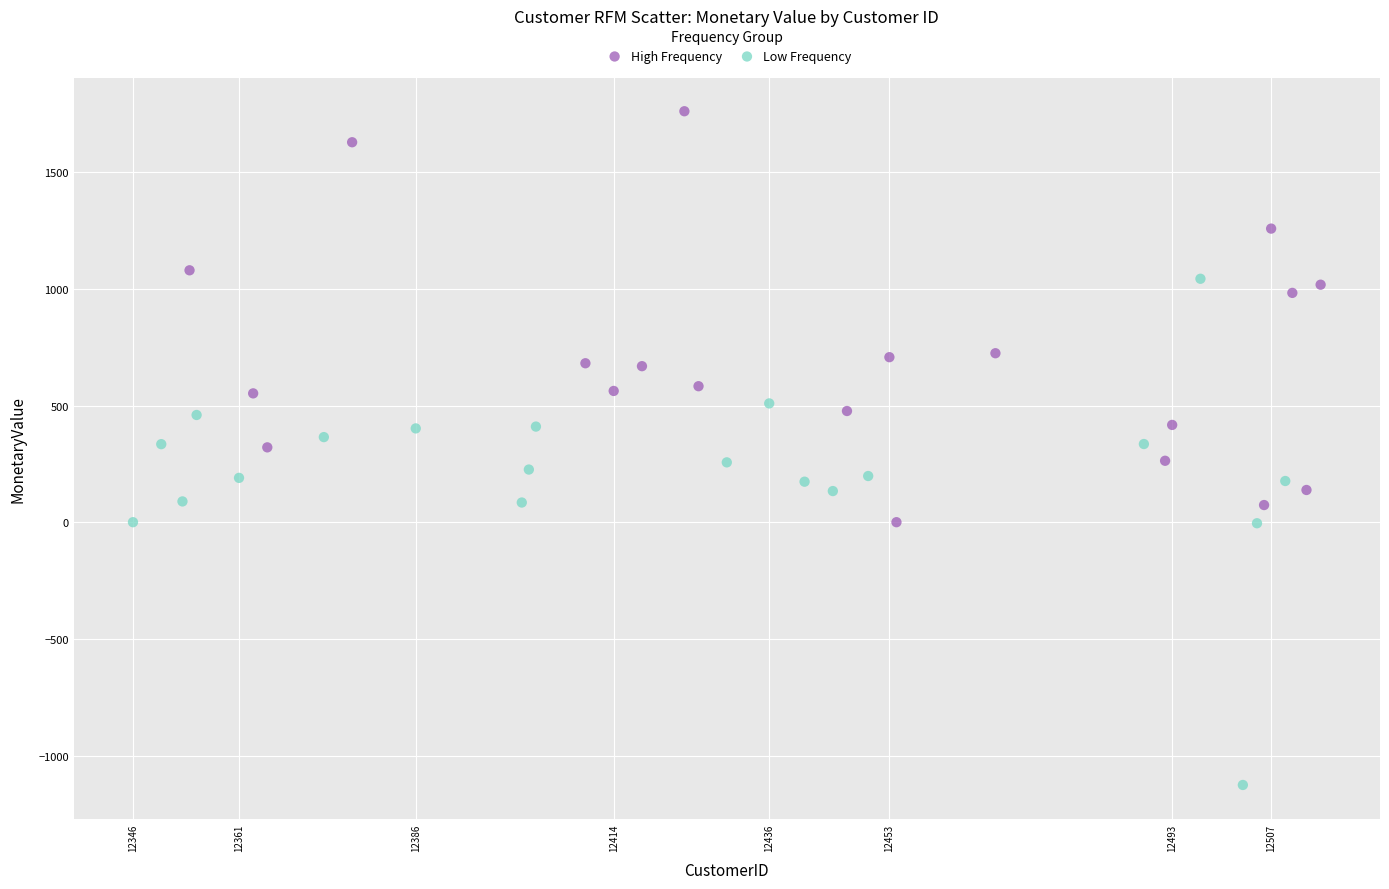

Which series has the largest Y range (max minus min)?

Low Frequency